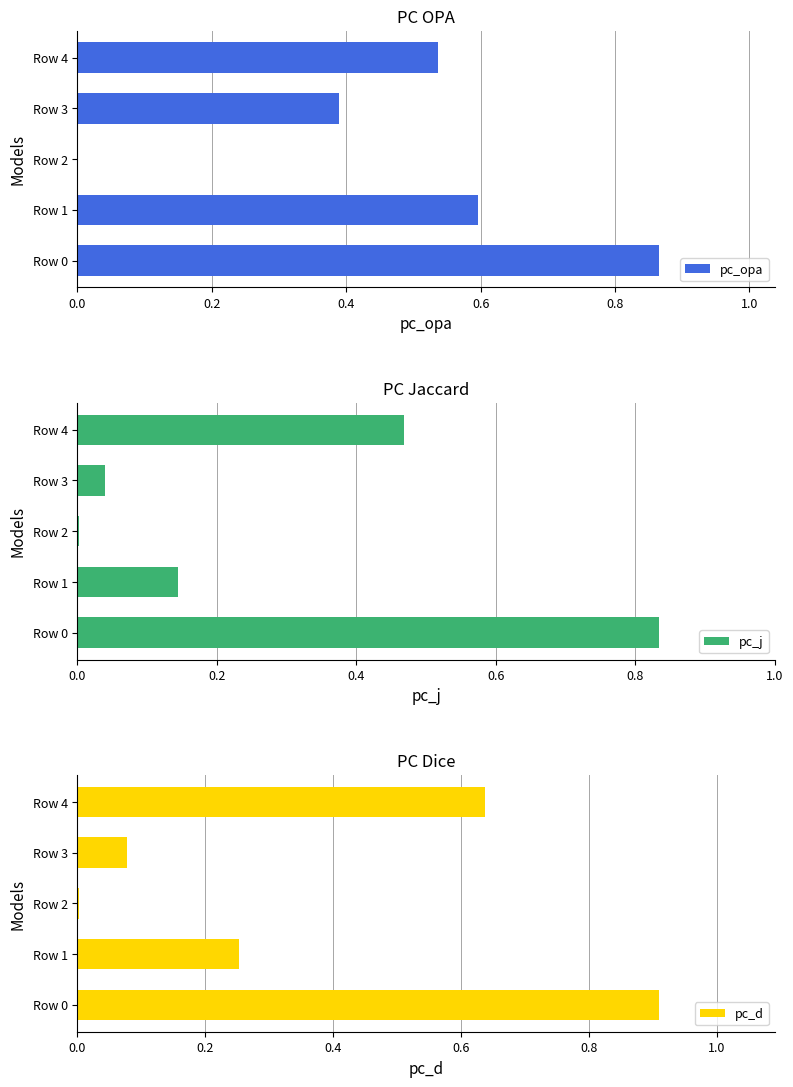

Is it true that pc_j equals 1.3 at Row 0?

False